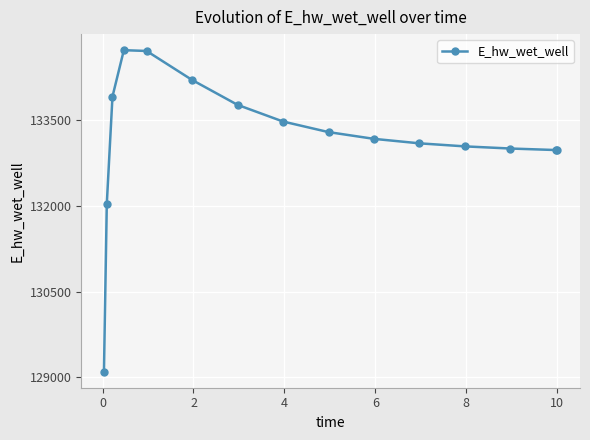

How many data points are above 133164?

8